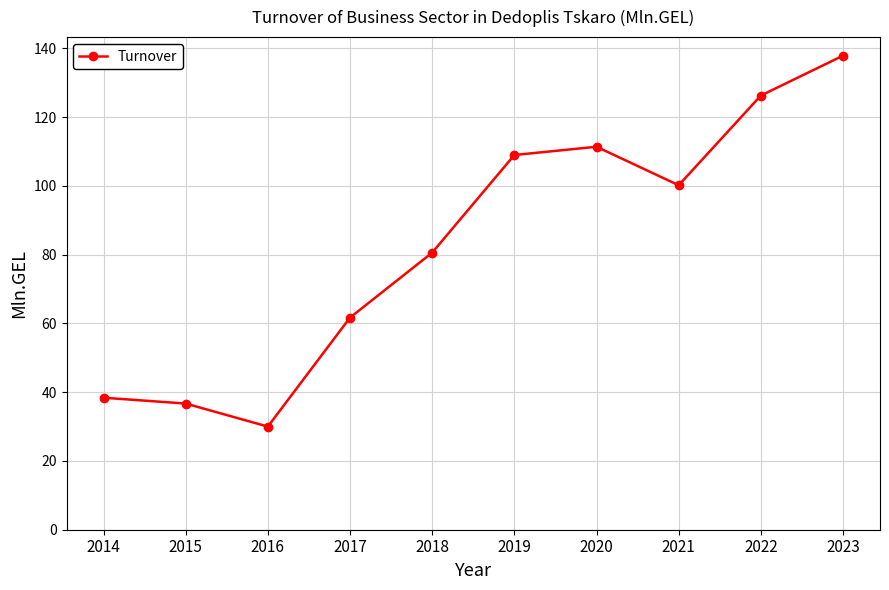

True or false: there are more than 1 points higher than both neighbors.

False